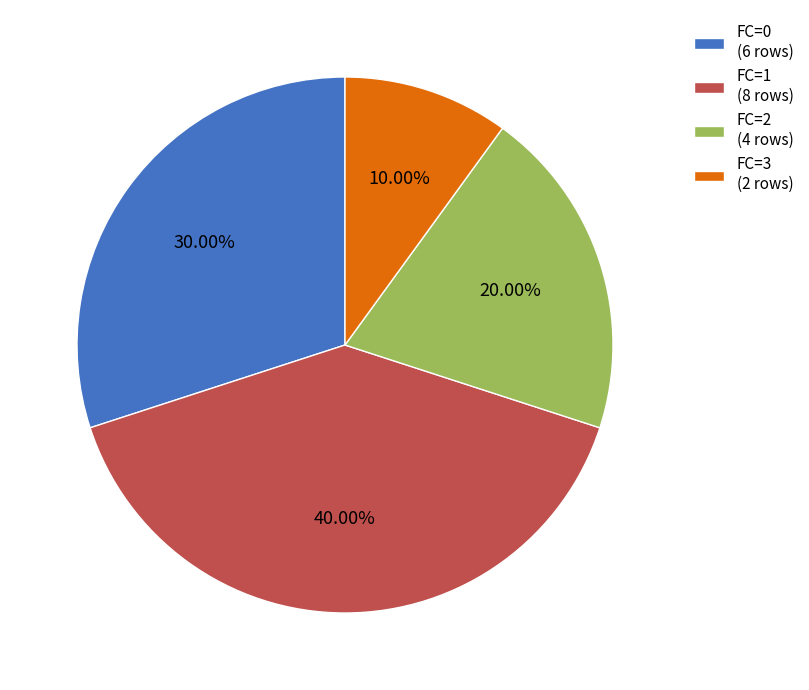

Is there a majority slice in this chart?

No